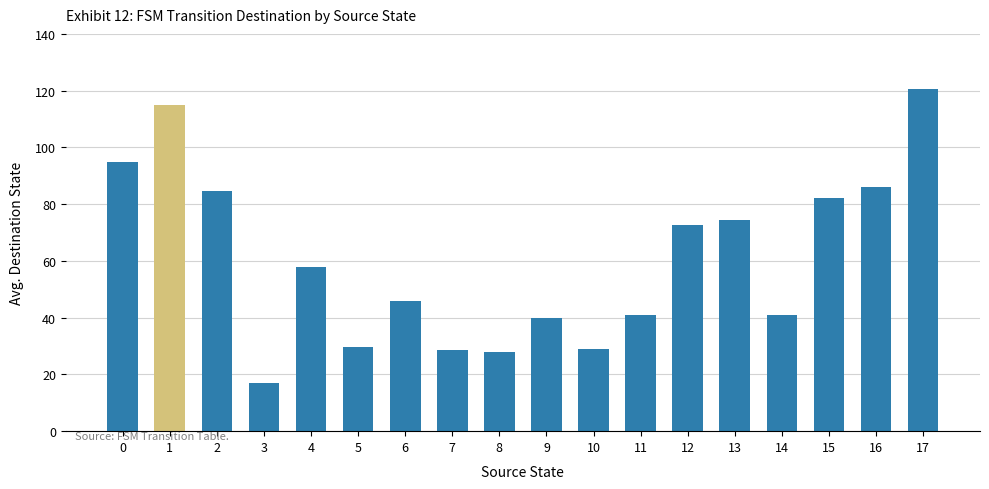

Which has a higher value, 11 or 6?

6